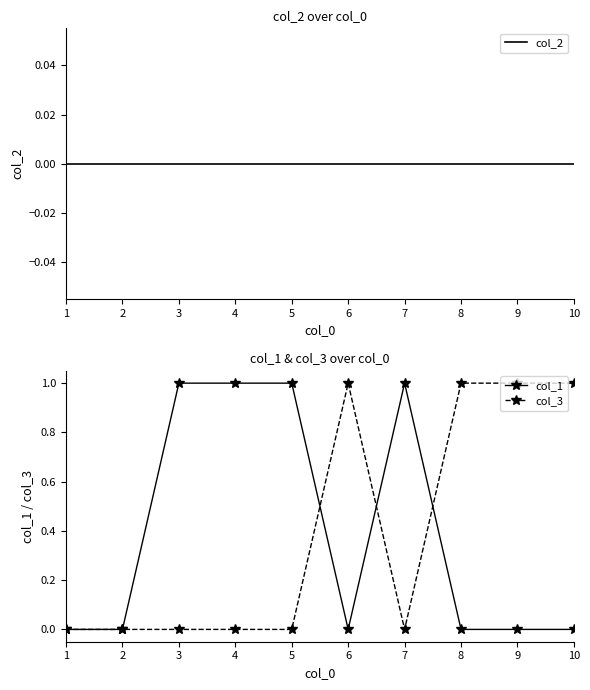

What is the sum of the col_1 values at 4 and 1?

1